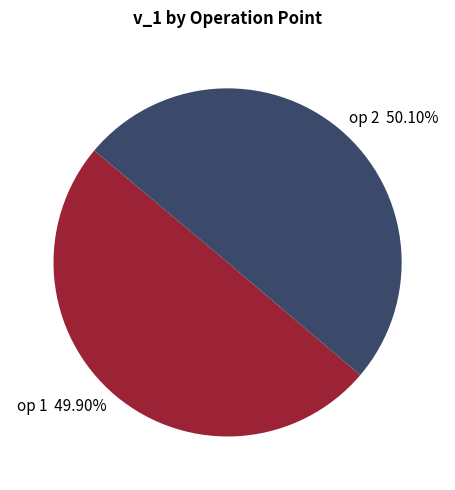

Is the sum of op 2 50.10% and op 1 49.90% greater than half?

Yes